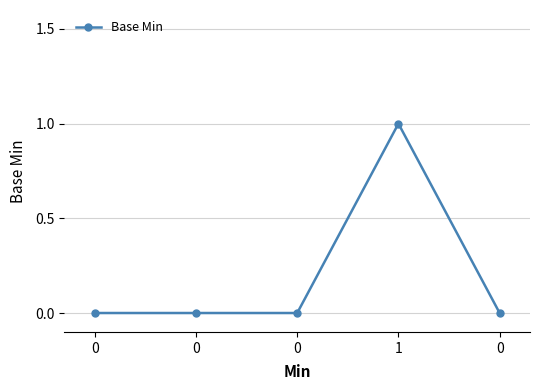

Rank the categories by value from lowest to highest.

0, 0, 0, 0, 1